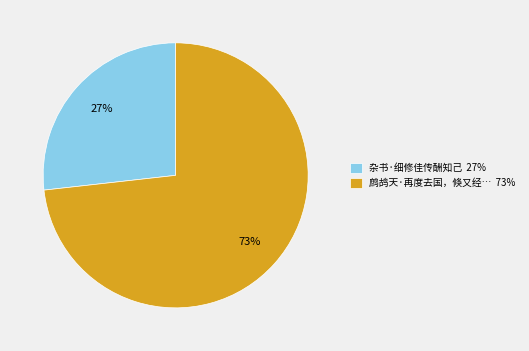

Which has a higher value, 鹧鸪天·再度去国，倏又经… 73% or 杂书·细修佳传酬知己 27%?

鹧鸪天·再度去国，倏又经… 73%